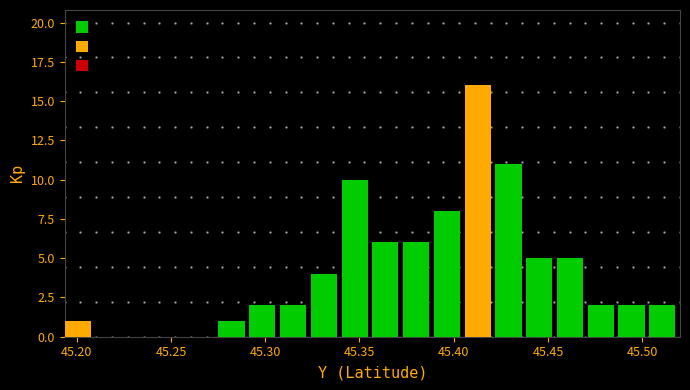

Around what value on the x-axis is the tallest bar? Give the approximate position of its centre, as read against the axis.

45.415